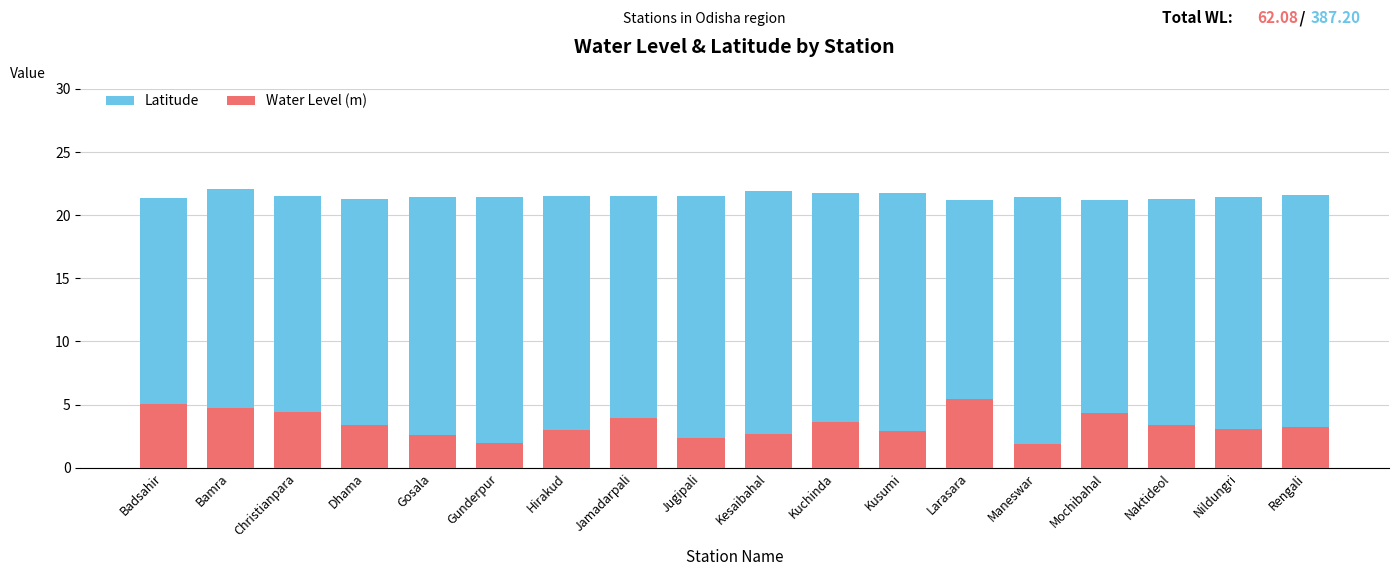

What is the sum of all Water Level (m) values?

62.1